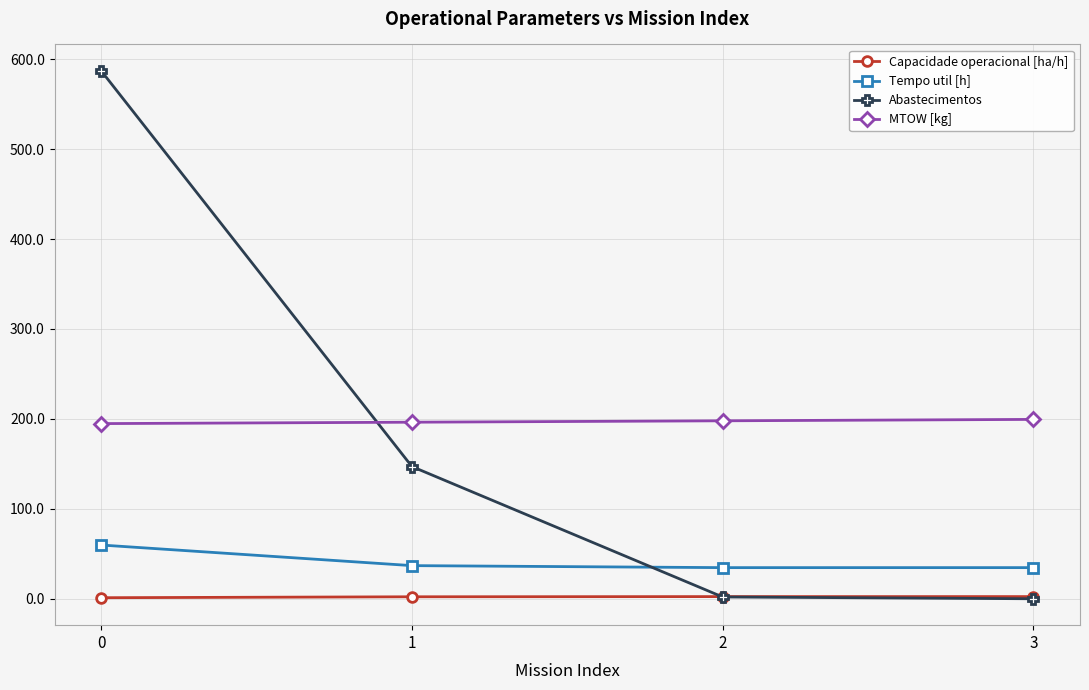

Does the chart have visible grid lines?

Yes